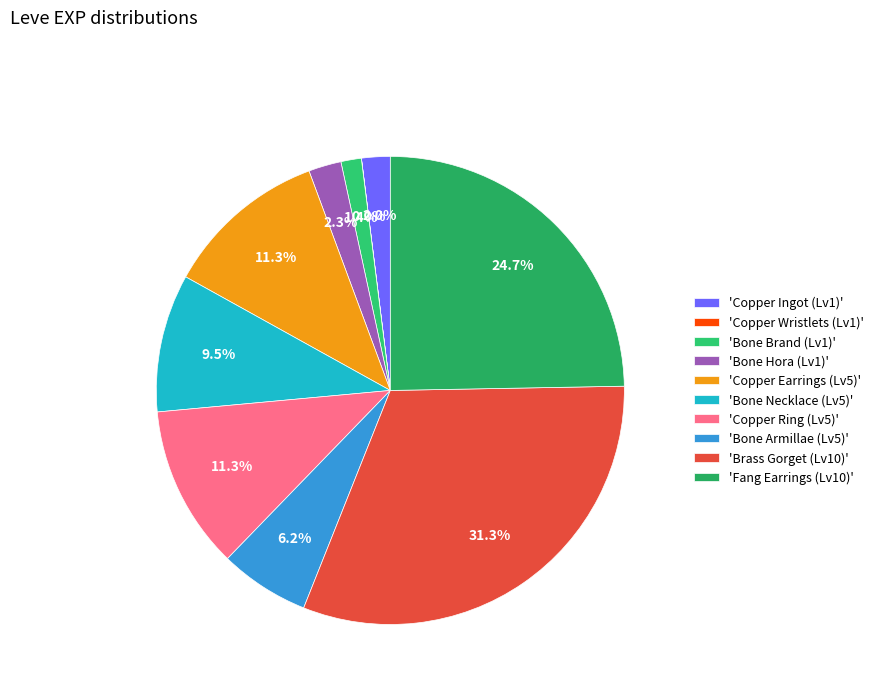

To the nearest percent, what is the average slice percentage?

10%